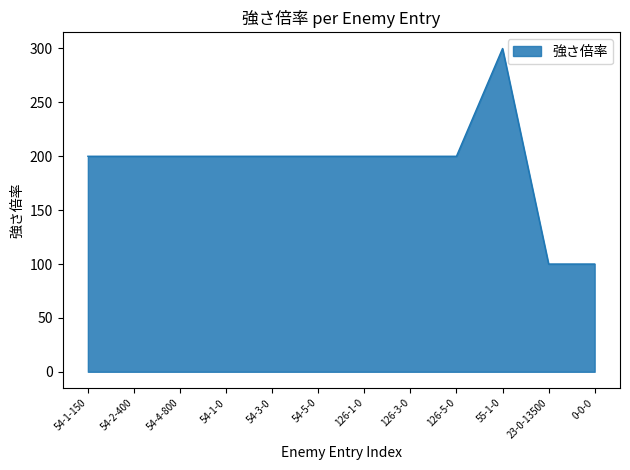

Reading right to left, what are all the values shown in this chart?

100	100	300	200	200	200	200	200	200	200	200	200